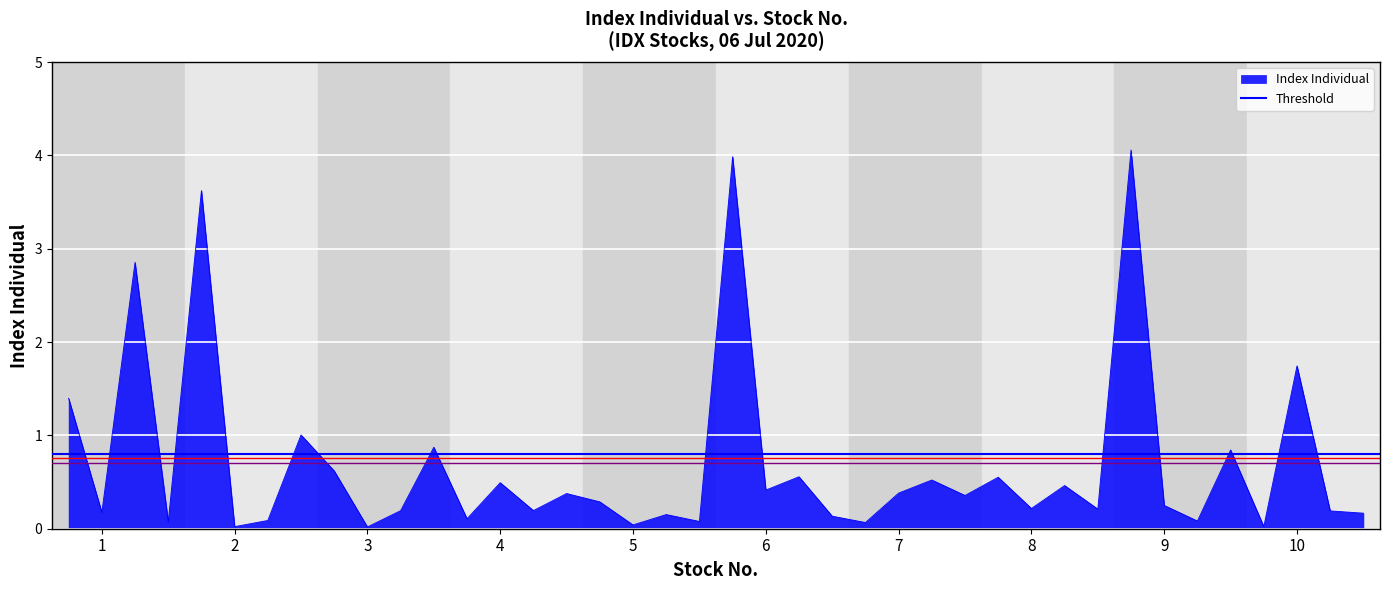

What is the sum of the values at 36 and 40?

1.0